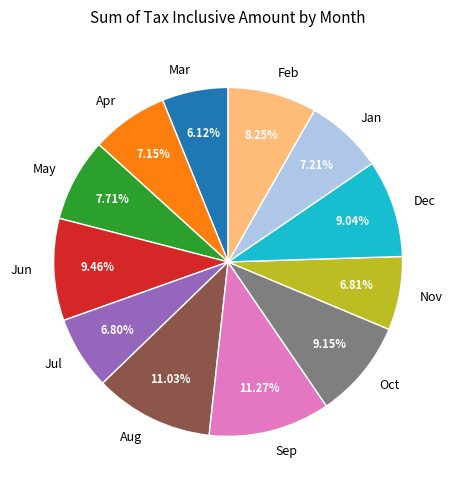

To the nearest percent, what portion does Jun represent?

9%